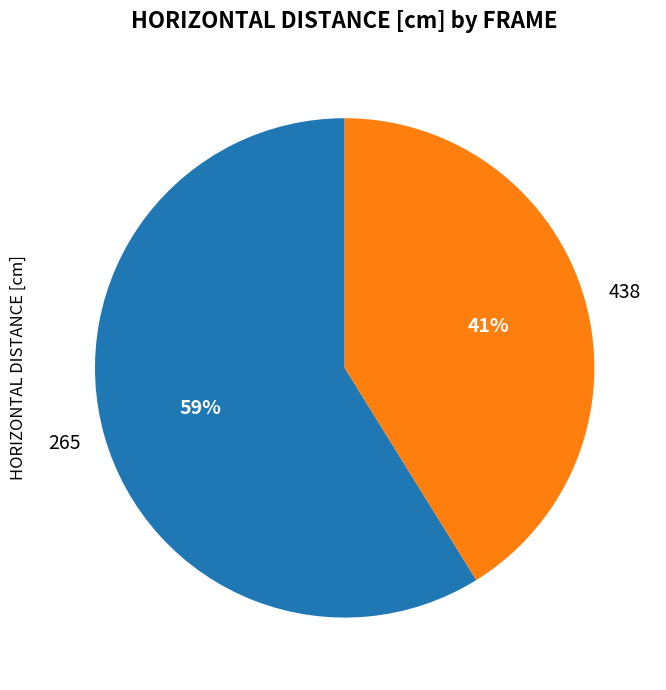

Which slice is the largest?

265